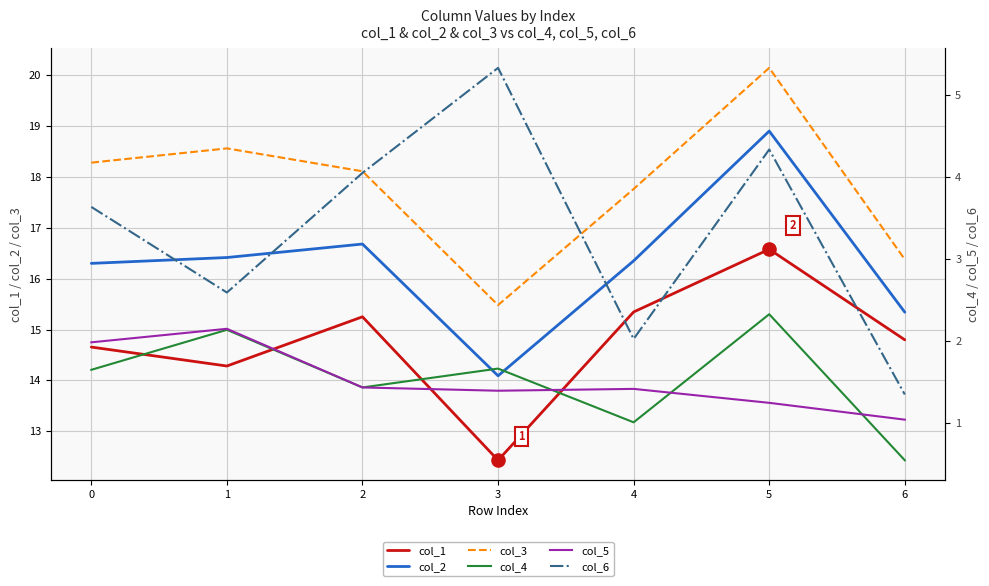

Which series reaches the minimum Y coordinate?

col_4